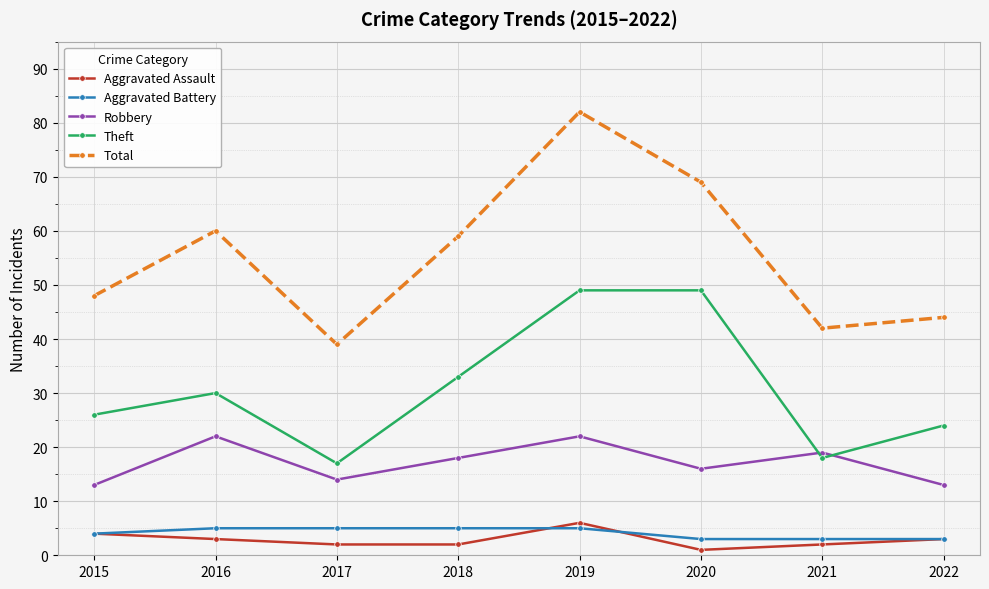

Which series changed the most between 2015 and 2021?

Theft